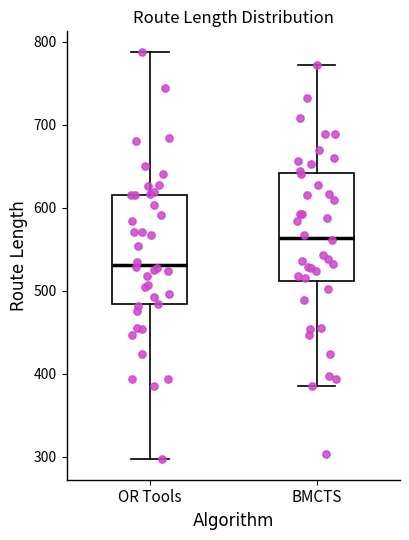

Reading left to right, read every box against the y-axis: the position of its median line, the range the box covers, and the ends of its whiskers. The values are not printed on the chart, so give them approximately, as read against the axis.

OR Tools: median 530, box 480 to 620, whiskers 300 to 790
BMCTS: median 560, box 510 to 640, whiskers 390 to 770